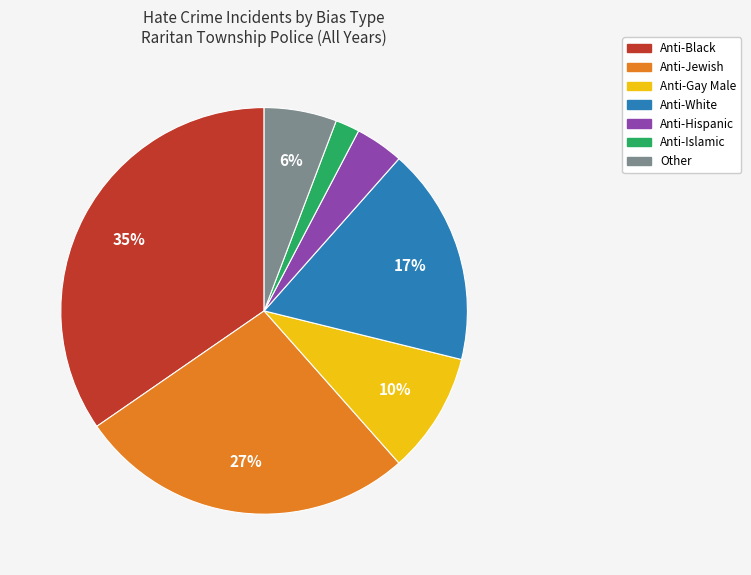

The Anti-Gay Male slice represents 19% of the pie. True or false?

False